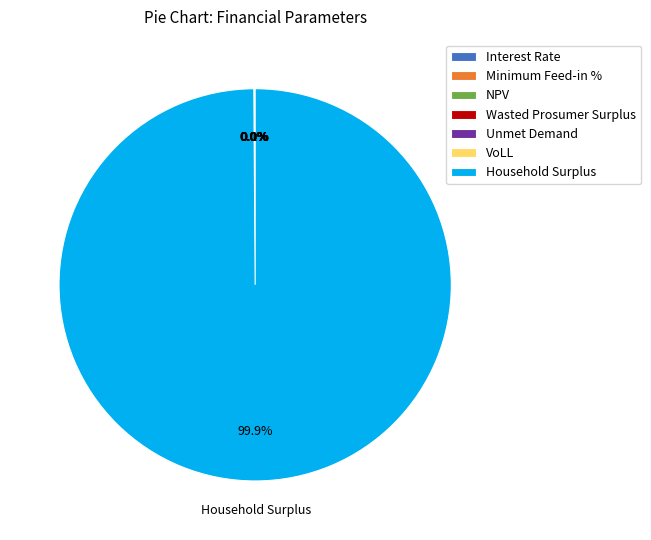

Approximately how many times larger is the value at Household Surplus compared to Unmet Demand?

54283.3